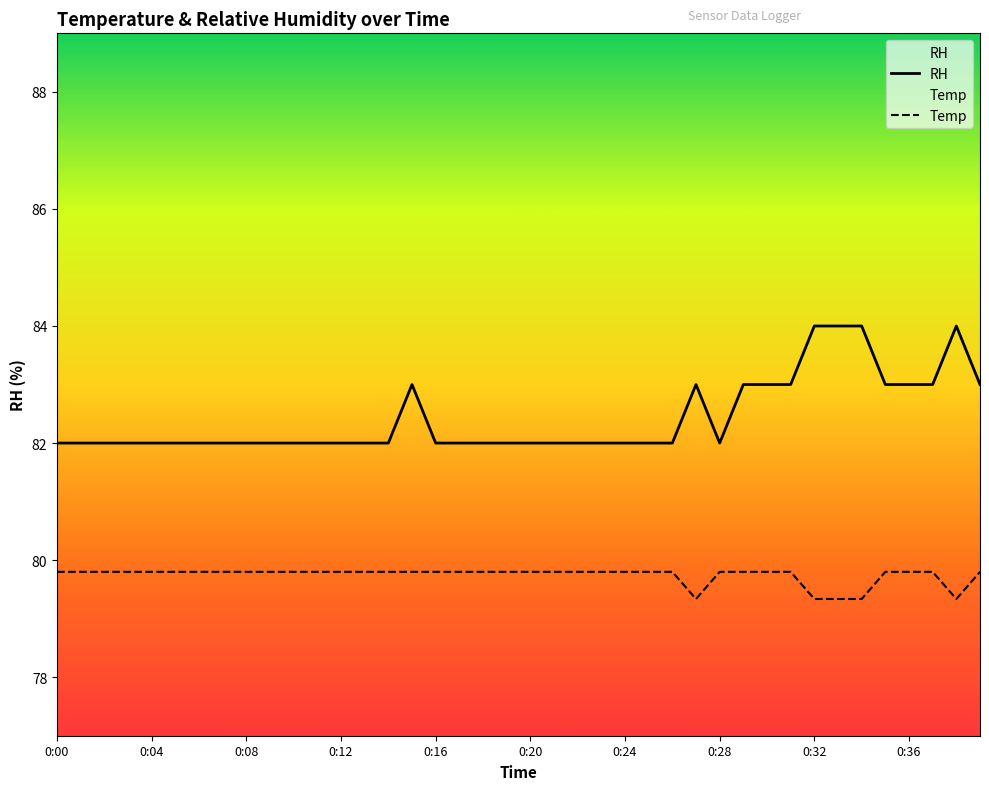

What is the difference between the highest and lowest values at 23?

2.2